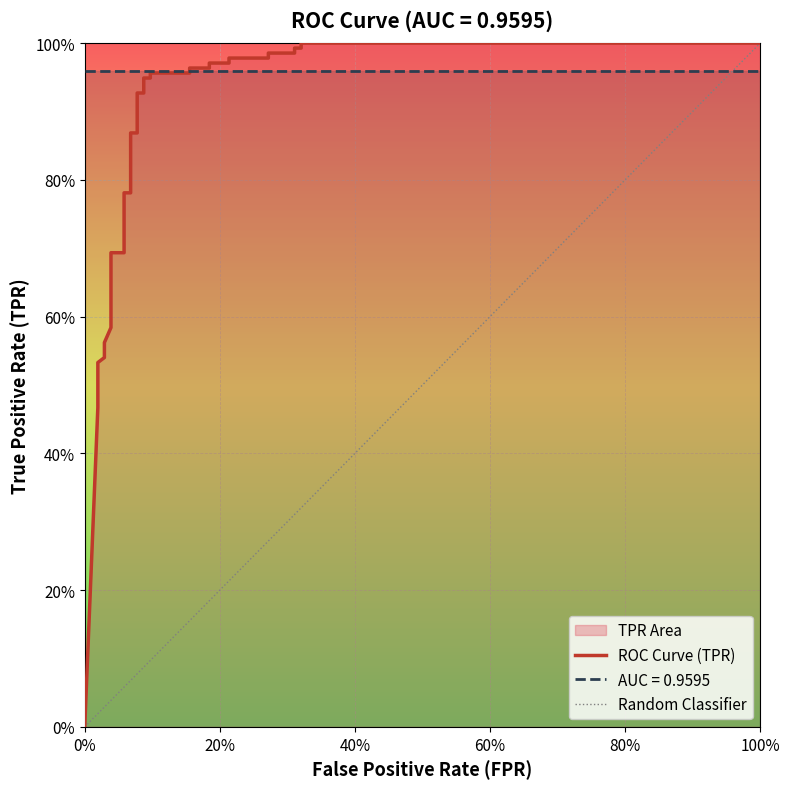

Reading right to left, what are all the values shown in this chart?

1.0	1.0	1.0	1.0	1.0	1.0	1.0	1.0	1.0	1.0	1.0	1.0	1.0	1.0	0.9	0.9	0.9	0.9	0.9	0.9	0.8	0.8	0.7	0.7	0.6	0.6	0.5	0.5	0.5	0.5	0.5	0.5	0.0